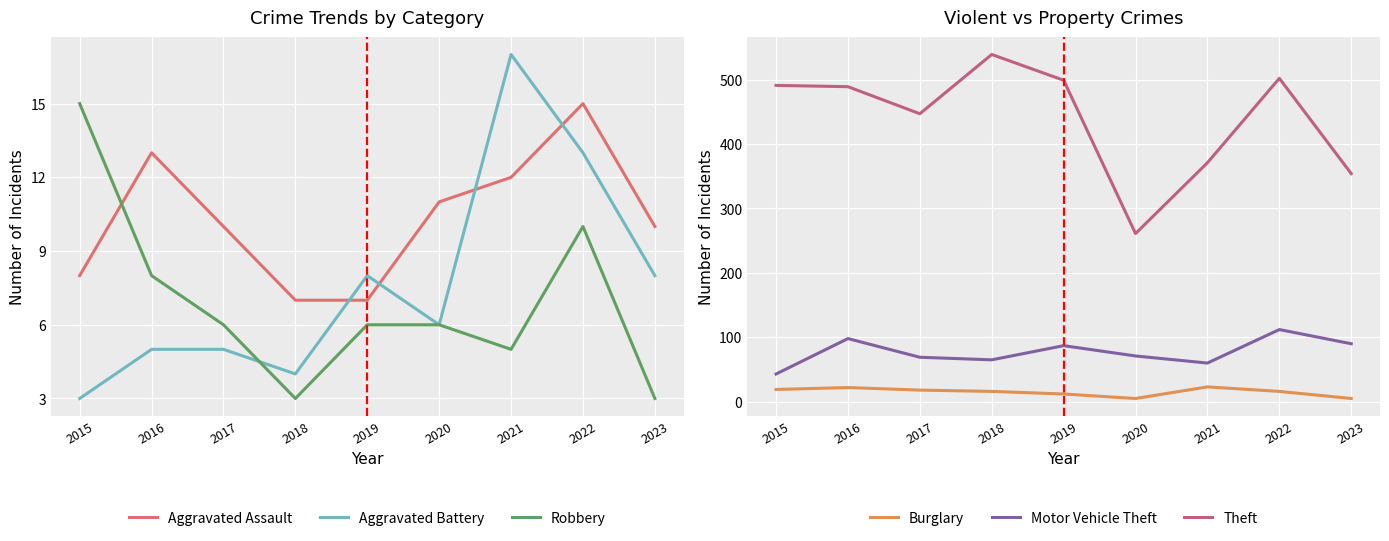

The Burglary series shows 26 at 2022. True or false?

False